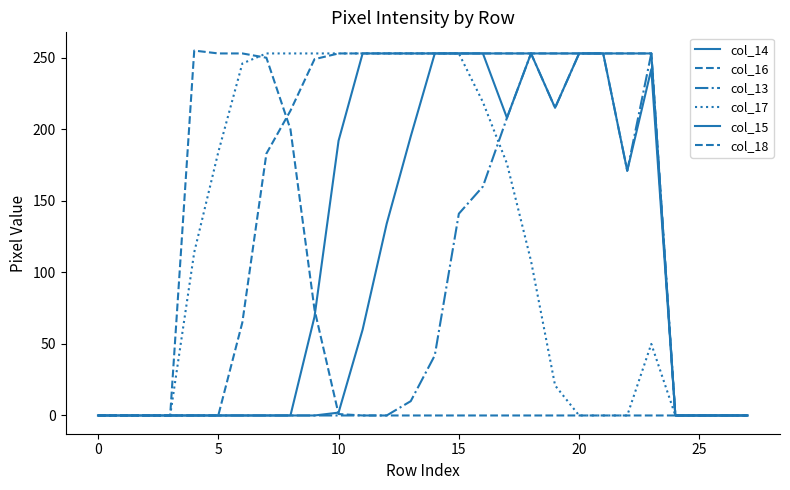

How many lines are shown in the chart?

6